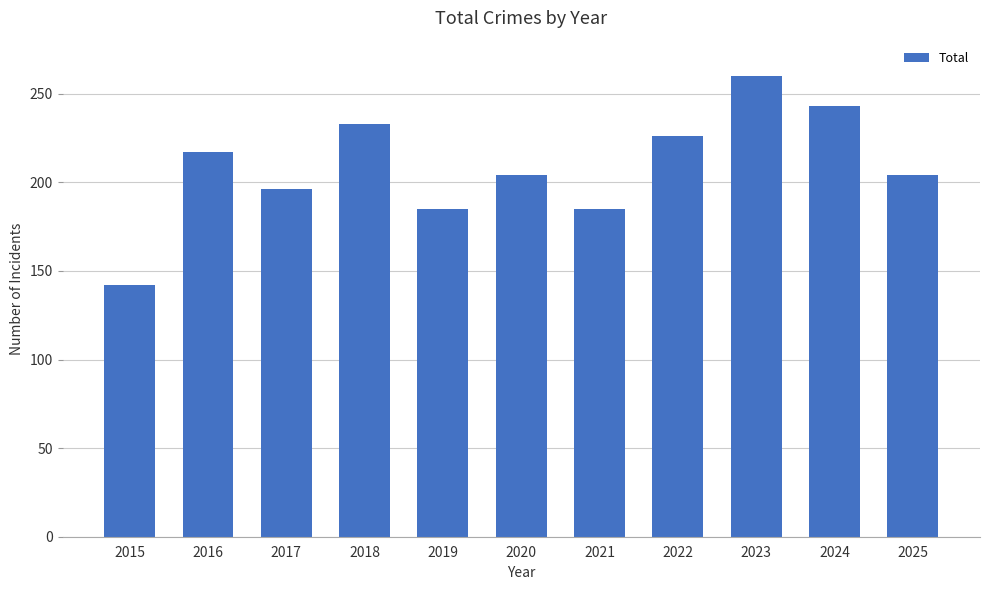

At which category does the chart reach its minimum across all series?

2015